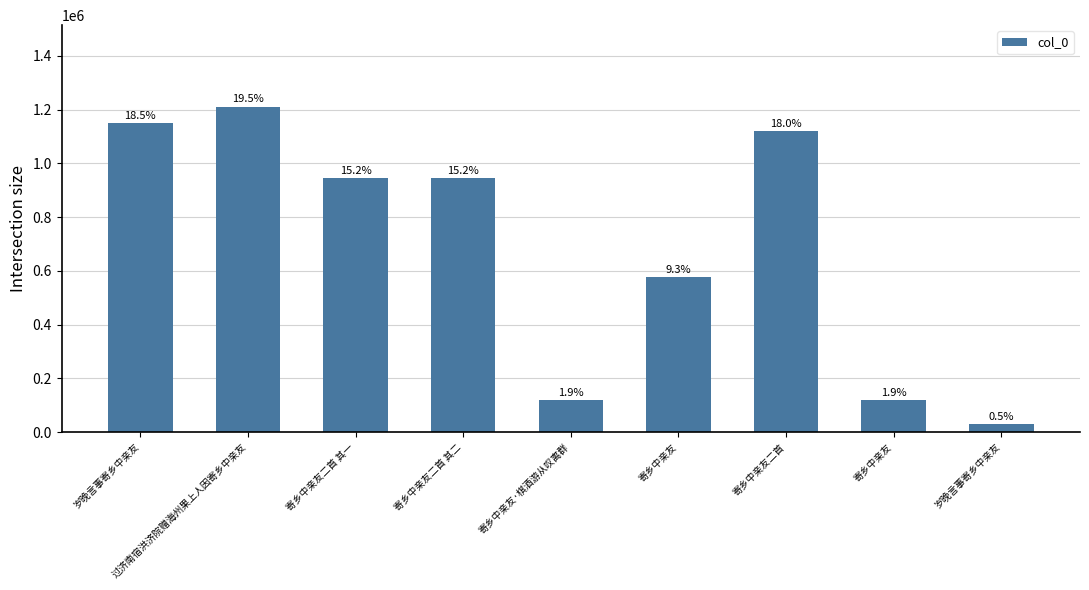

What is the greatest value displayed?

1210928